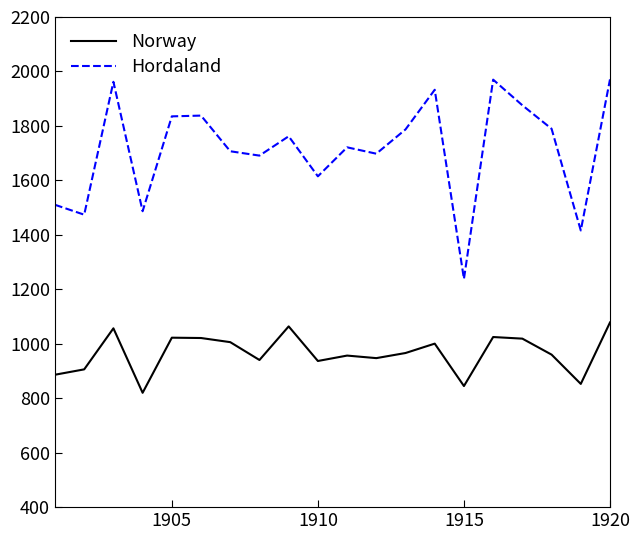

True or false: Hordaland and Norway cross at least once.

False